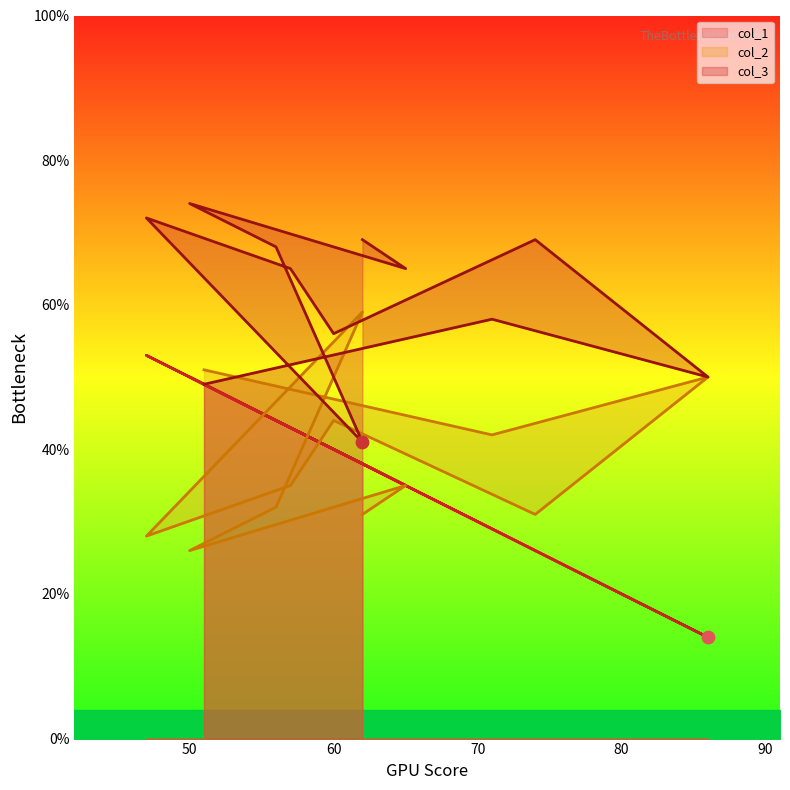

Which series has the largest total across all categories?

col_3